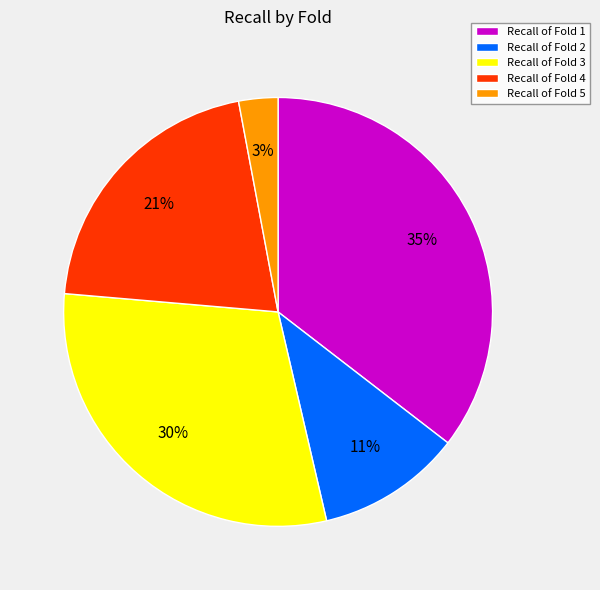

Is the sum of Recall of Fold 1 and Recall of Fold 5 greater than half?

No